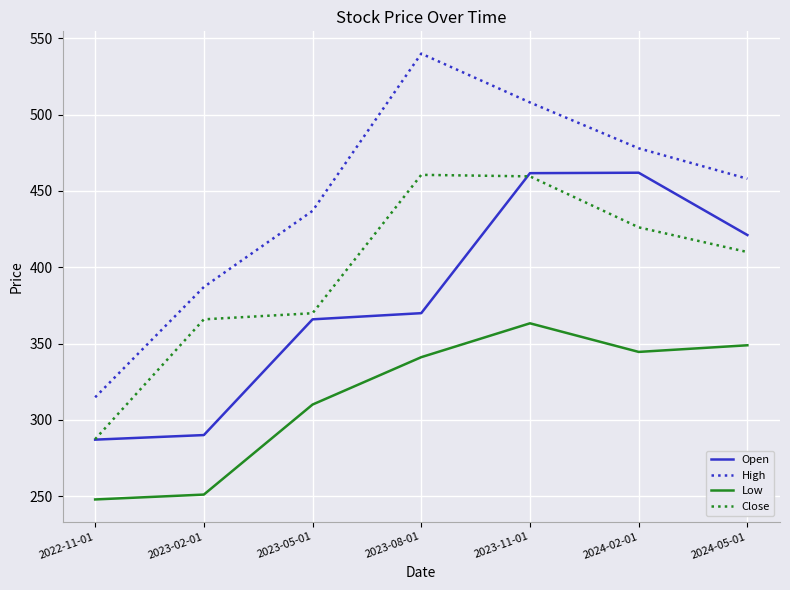

True or false: Low and Close intersect in this chart.

False